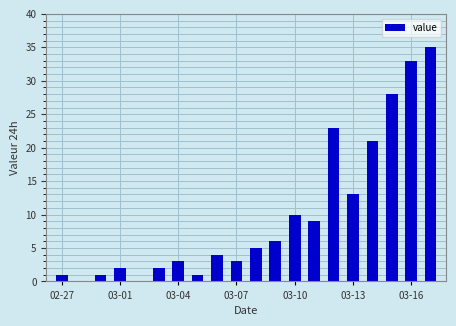

What is the greatest value displayed?

35